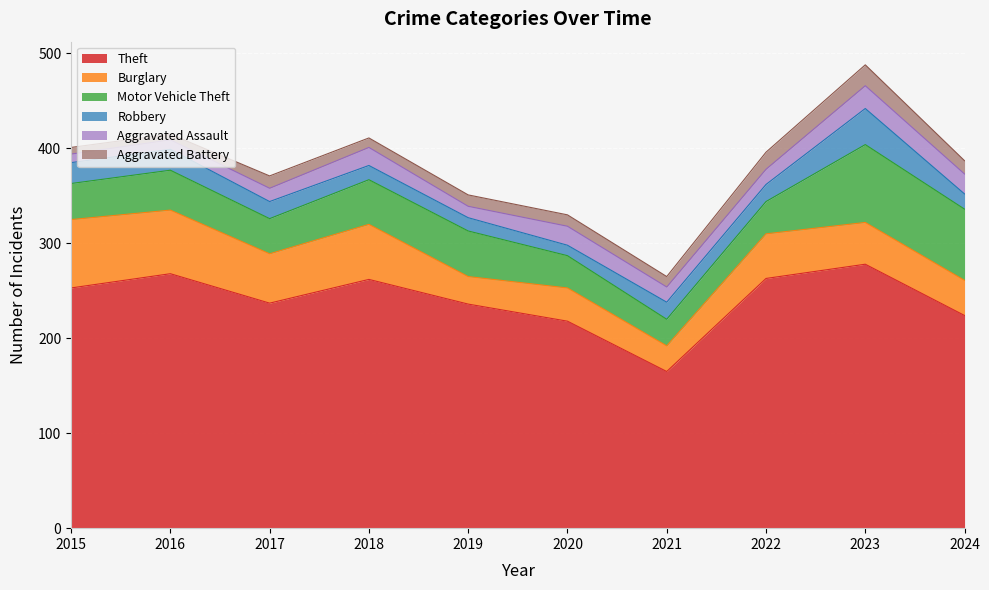

What is the difference between the second highest and minimum values in the Motor Vehicle Theft series?

47